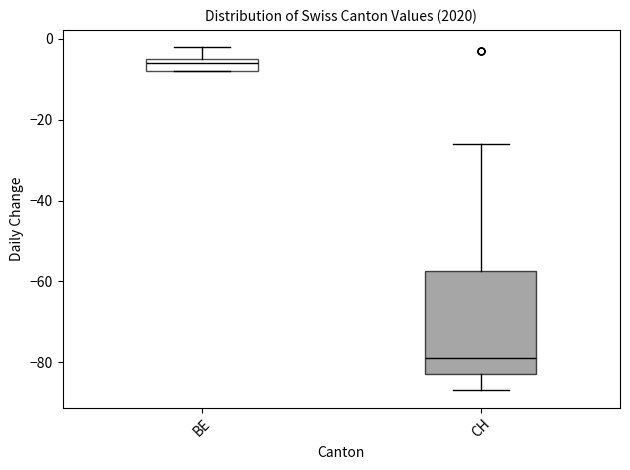

Reading left to right, transcribe this box plot: for each box, give where its median line is, the range the box spans, and where its two whiskers end, as read against the y-axis. The values are not printed on the chart, so give them approximately, as read against the axis.

BE: median -6, box -8 to -4, whiskers -8 to -2
CH: median -78, box -82 to -58, whiskers -86 to -26